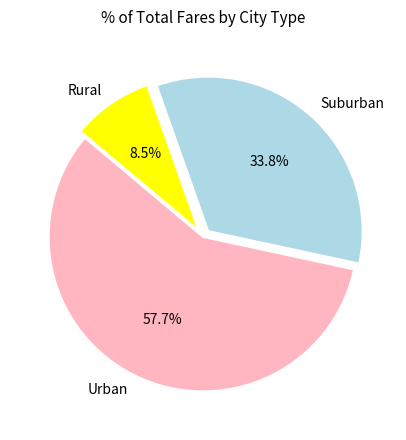

Which slice is the smallest?

Rural